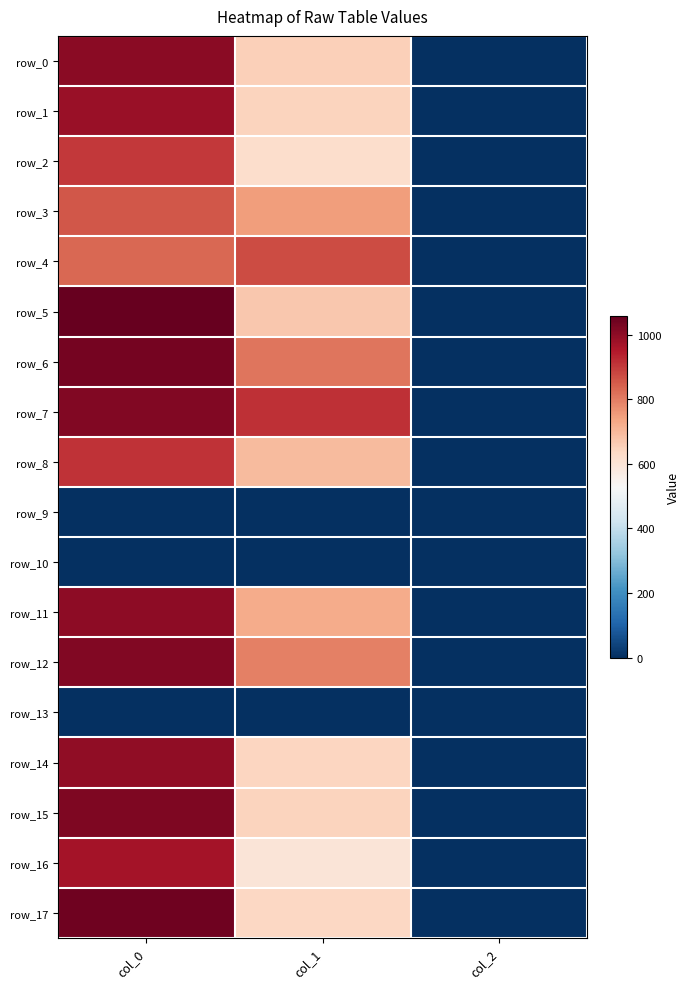

Reading right to left, what are all the values shown in this chart?

row_0: 2.0	654.8	1006.7
row_1: 2.0	644.6	983.3
row_2: 2.0	621.0	900.0
row_3: 2.0	749.2	856.7
row_4: 2.0	874.1	830.0
row_5: 2.0	671.6	1056.7
row_6: 2.0	810.0	1033.3
row_7: 2.0	914.6	1016.7
row_8: 2.0	695.2	910.0
row_9: 0.0	0.0	0.0
row_10: 0.0	0.0	0.0
row_11: 2.0	725.6	1000.0
row_12: 2.0	796.5	1016.7
row_13: 0.0	0.0	0.0
row_14: 2.0	641.2	996.7
row_15: 2.0	644.6	1023.3
row_16: 2.0	597.4	966.7
row_17: 2.0	637.9	1043.3